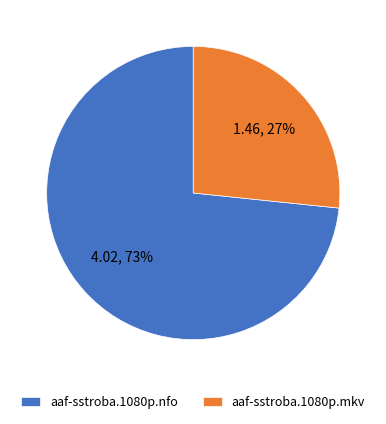

What is the smallest slice in the pie chart?

aaf-sstroba.1080p.mkv